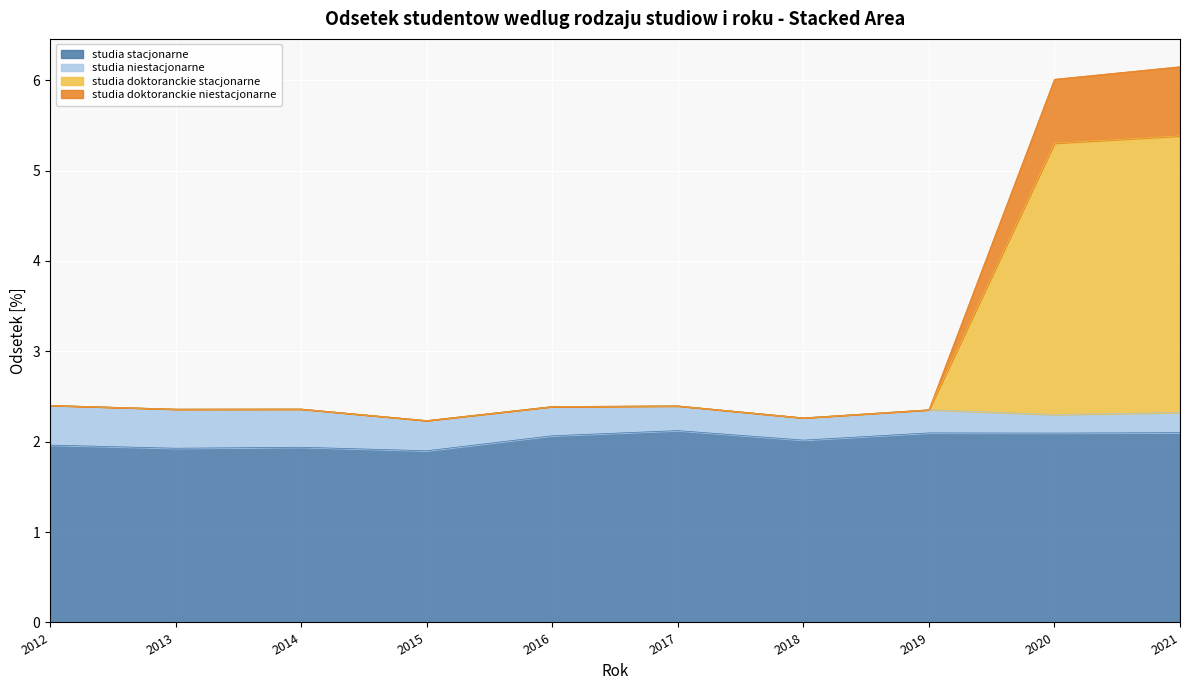

Does the chart display data point markers on the line(s)?

No